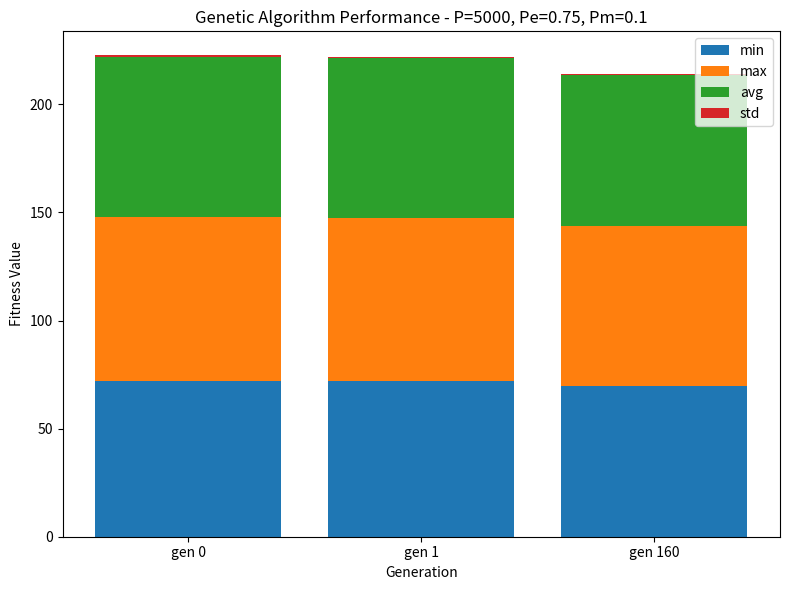

What is the highest value of the min series?

72.0